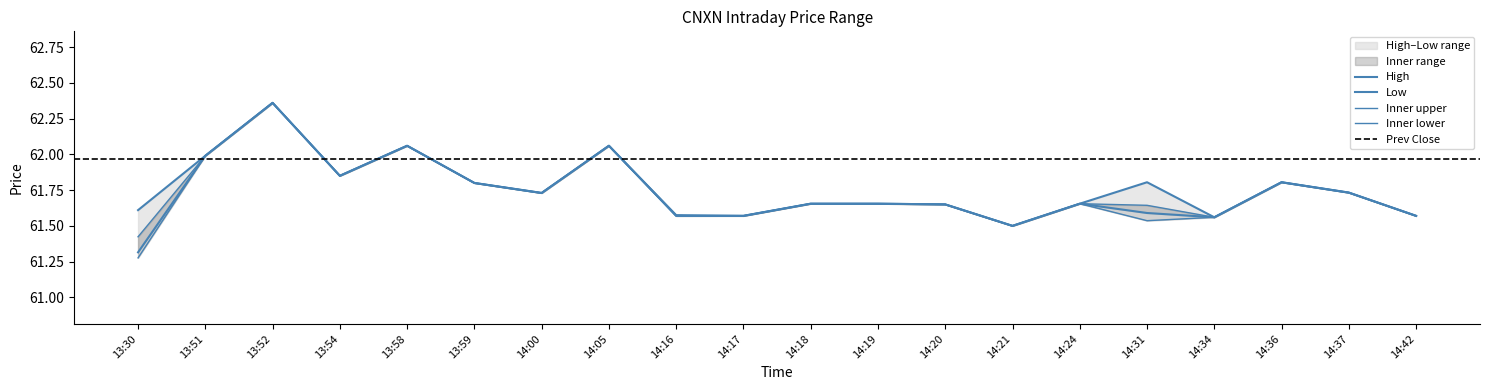

How many data points does each series have?

20